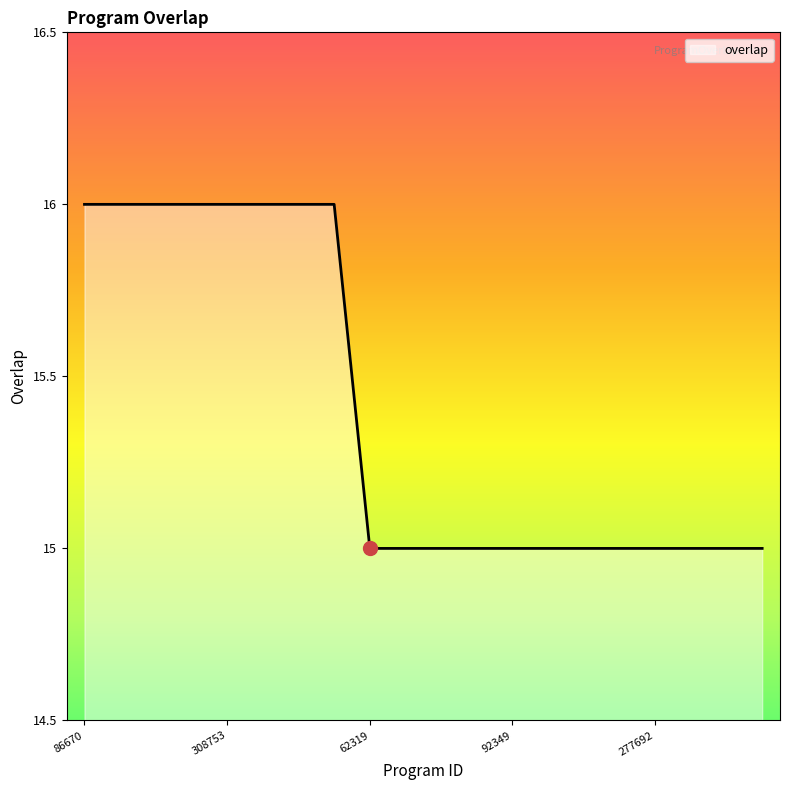

What is the average value?

15